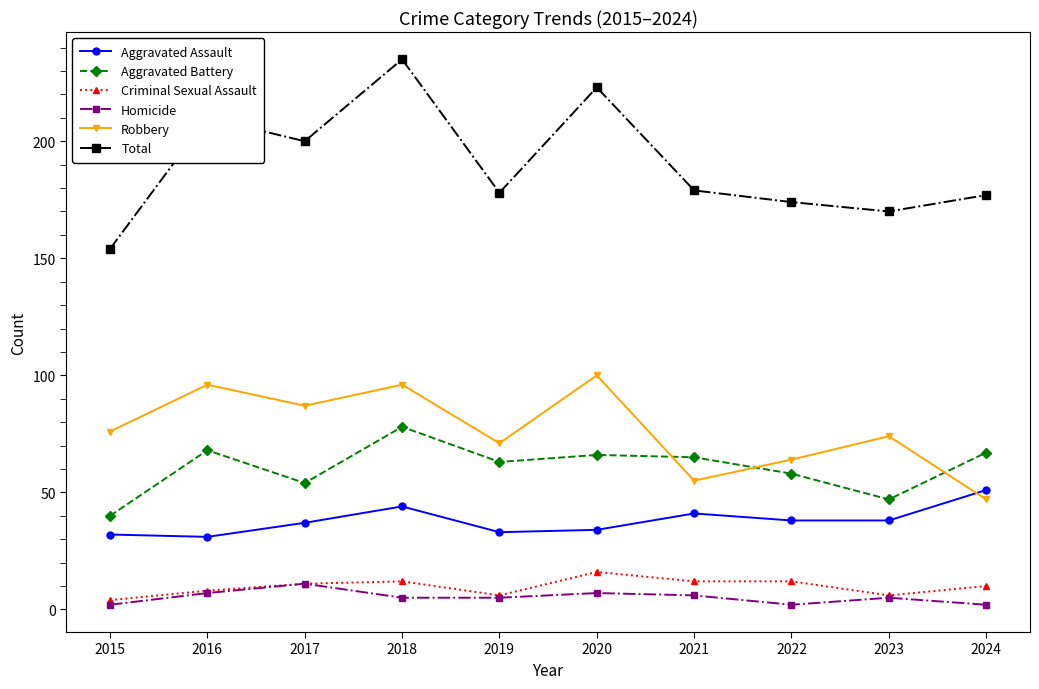

At which category does Robbery reach its first local valley?

2017